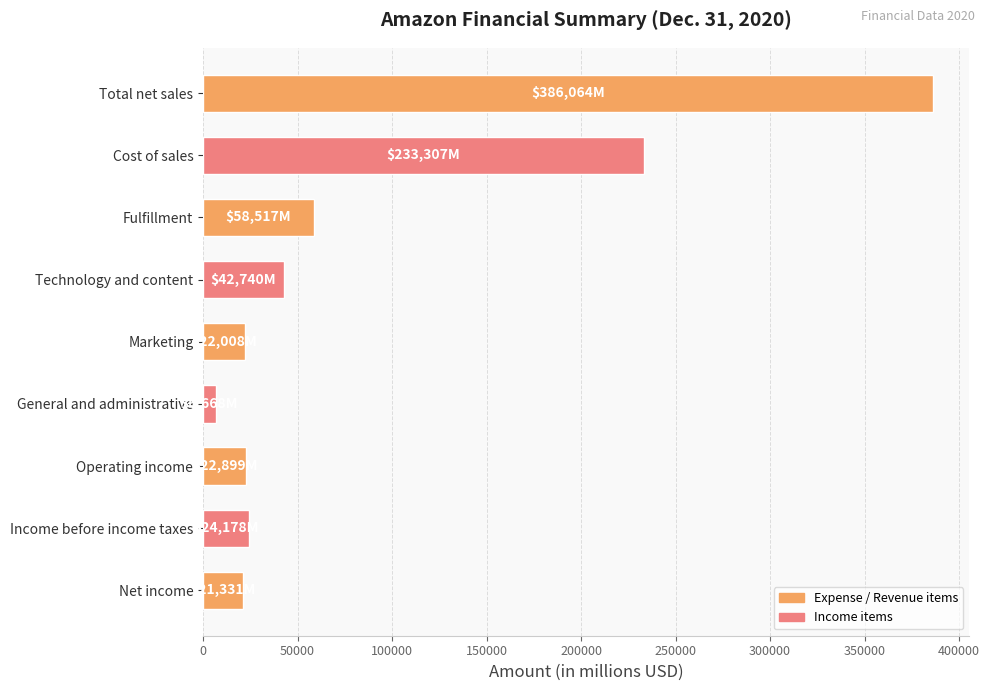

What is the minimum value shown in the chart?

6668